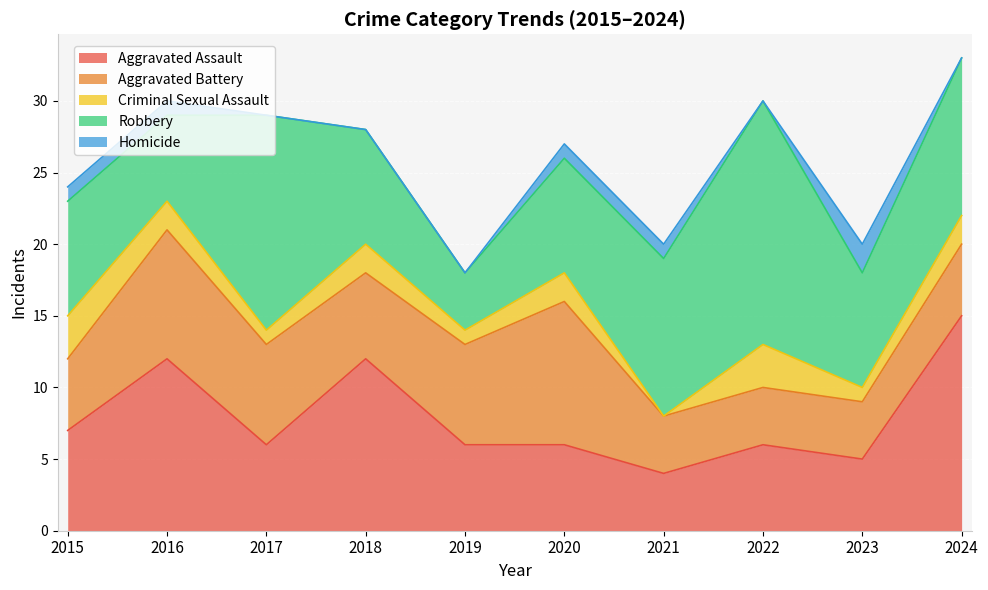

How many lines are shown in the chart?

5